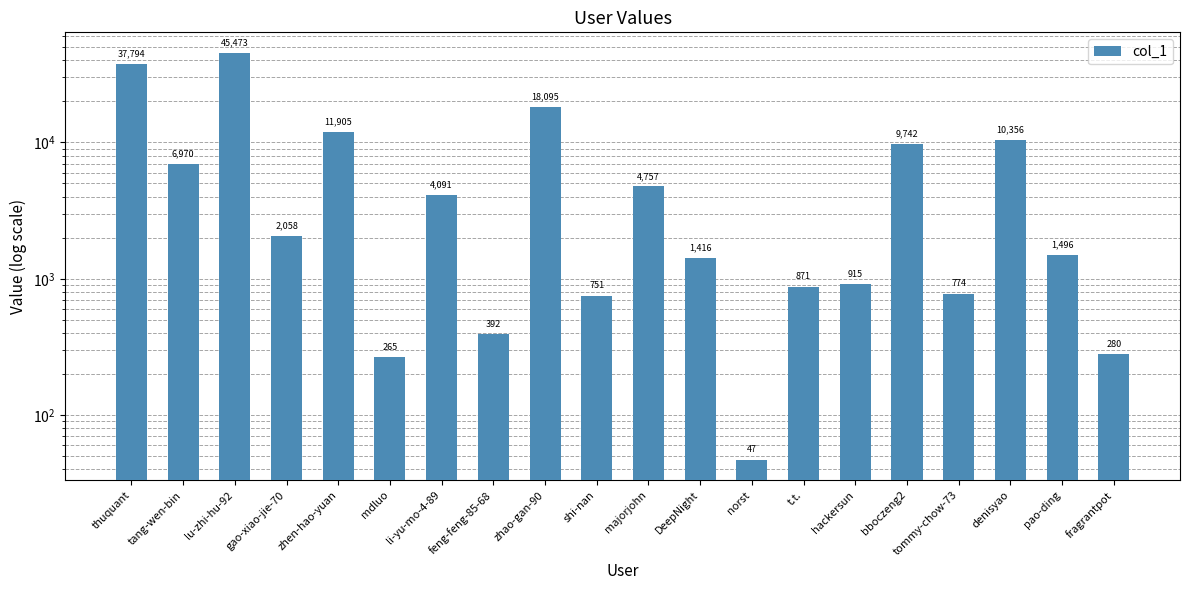

What is the sum of all values?

158448